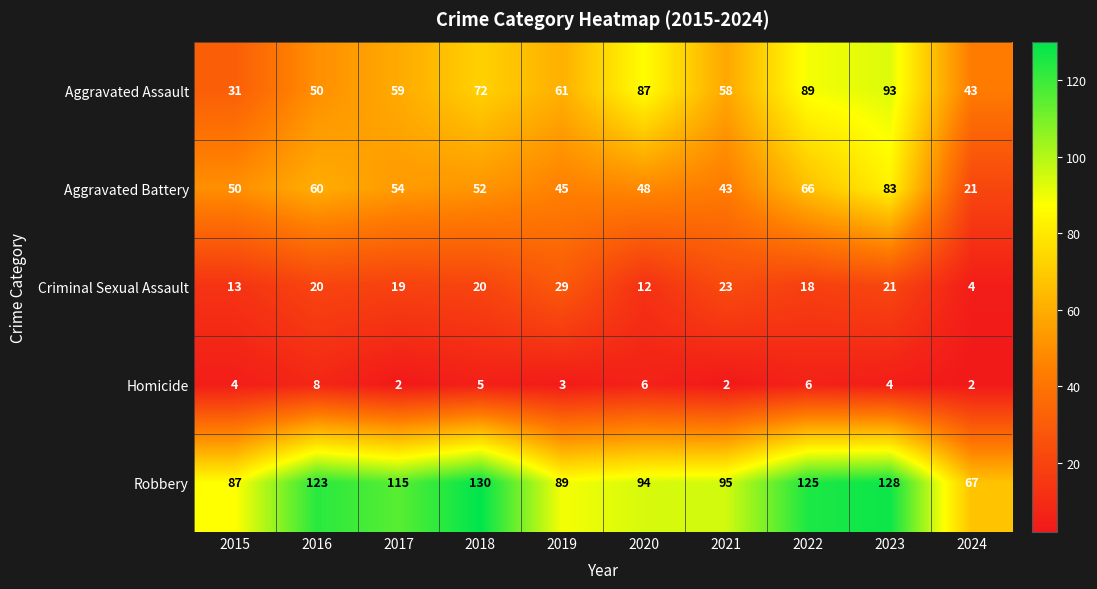

Which series has the largest range (max minus min)?

Robbery